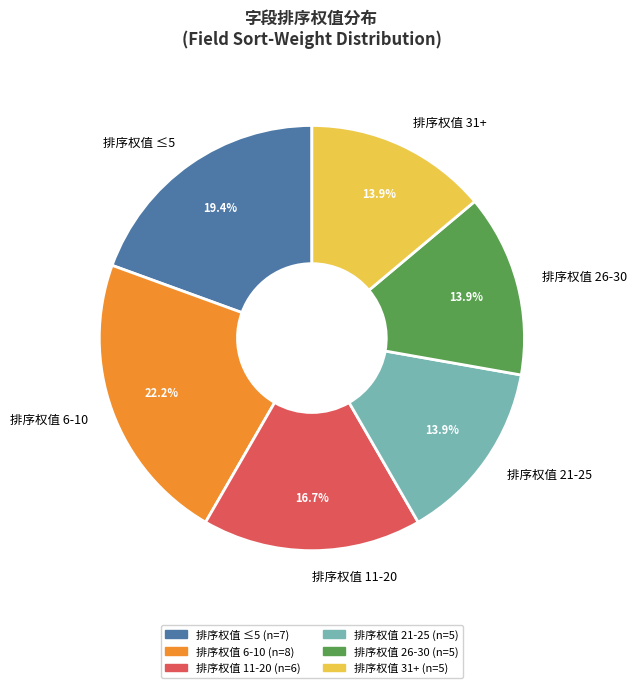

Approximately how many times larger is the value at 排序权值 31+ compared to 排序权值 11-20?

0.8